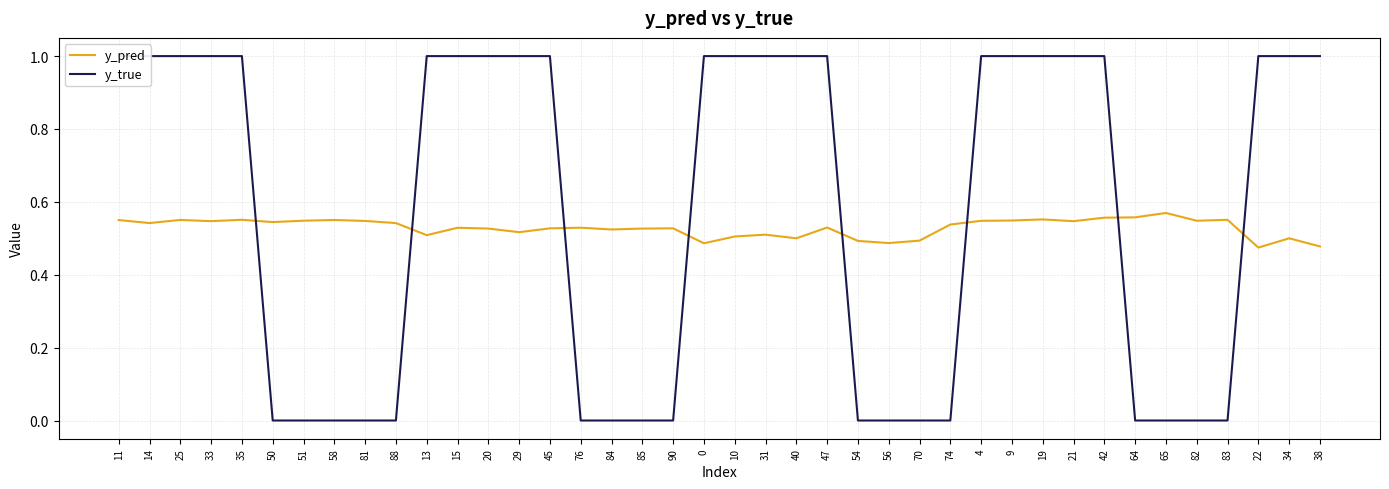

Where is y_pred nearest to the value 0?

22